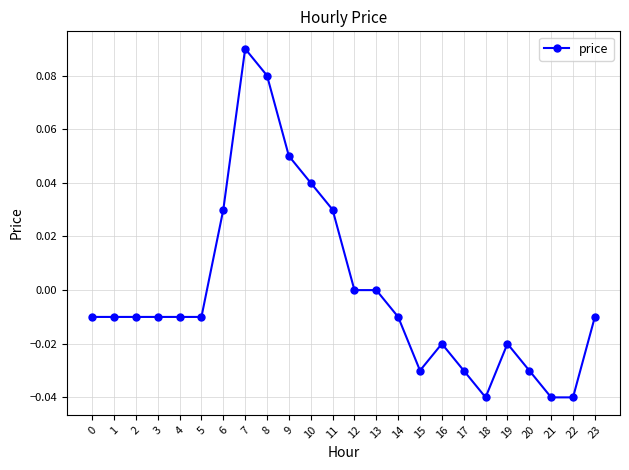

True or false: there are more than 0 points higher than both neighbors.

True